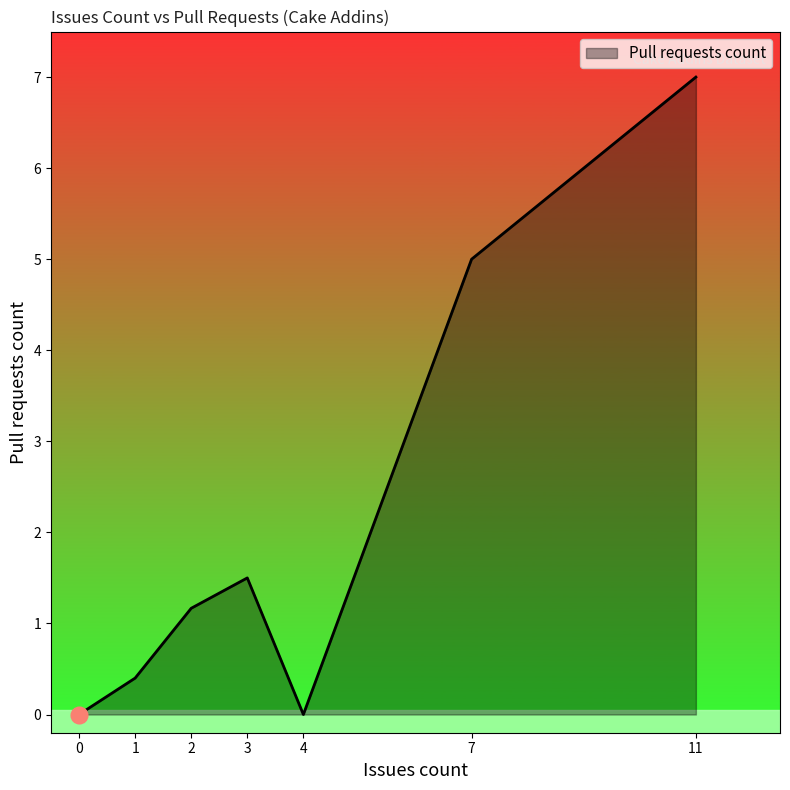

Reading left to right, extract all data points from this chart.

0.0	0.4	1.2	1.5	0.0	5.0	7.0